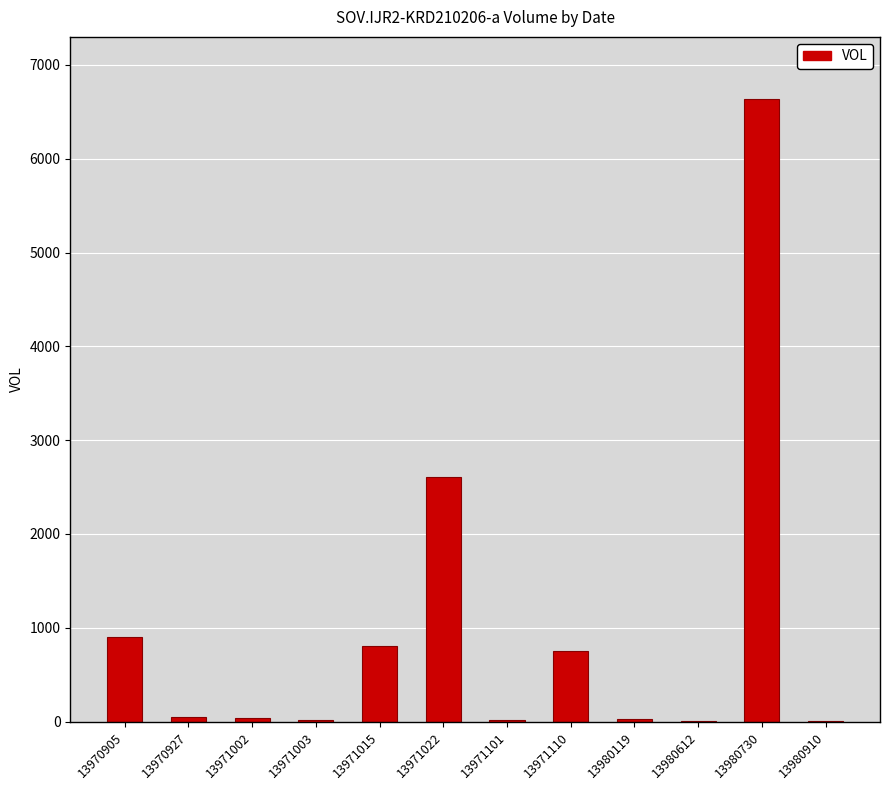

At which category does the chart reach its peak across all series?

13980730